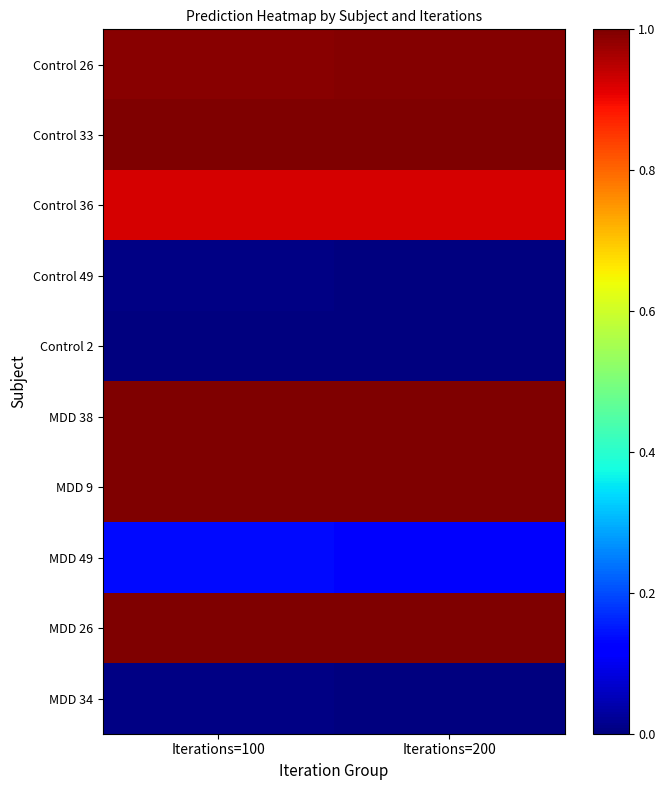

Reading right to left, list all the values displayed in this chart.

Control 26: Iterations=200=1.0	Iterations=100=1.0
Control 33: Iterations=200=1.0	Iterations=100=1.0
Control 36: Iterations=200=0.9	Iterations=100=0.9
Control 49: Iterations=200=0.0	Iterations=100=0.0
Control 2: Iterations=200=0.0	Iterations=100=0.0
MDD 38: Iterations=200=1.0	Iterations=100=1.0
MDD 9: Iterations=200=1.0	Iterations=100=1.0
MDD 49: Iterations=200=0.1	Iterations=100=0.1
MDD 26: Iterations=200=1.0	Iterations=100=1.0
MDD 34: Iterations=200=0.0	Iterations=100=0.0